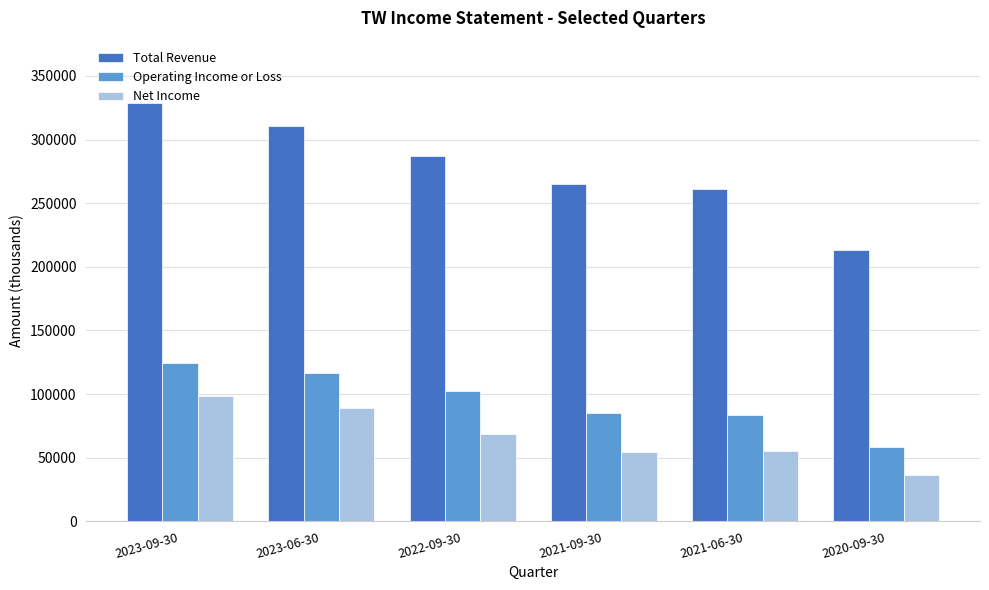

What is the sum of all Operating Income or Loss values?

571800